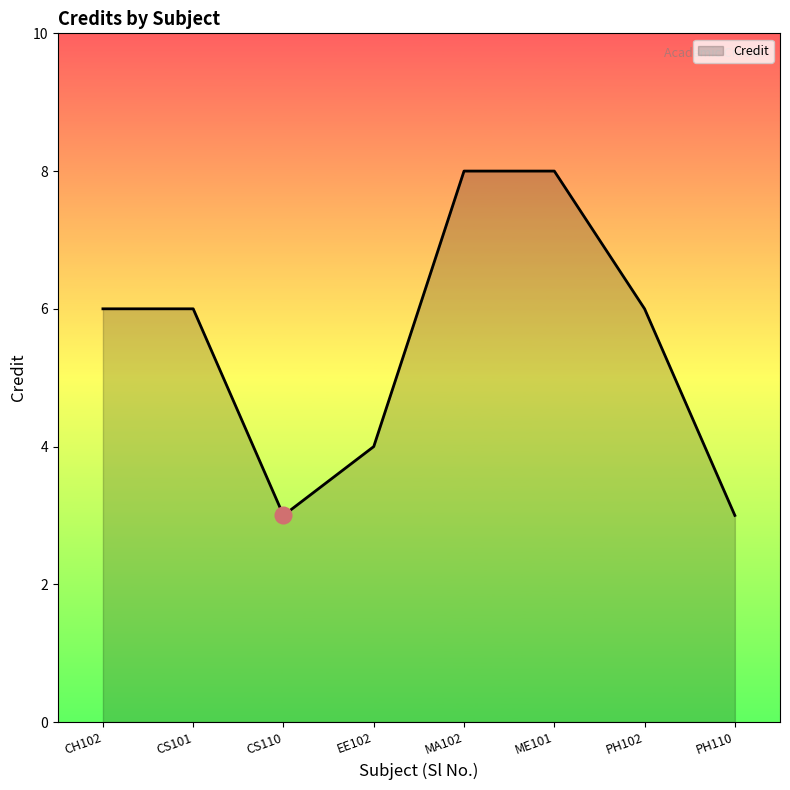

What is the sum of the values at CS110 and MA102?

11